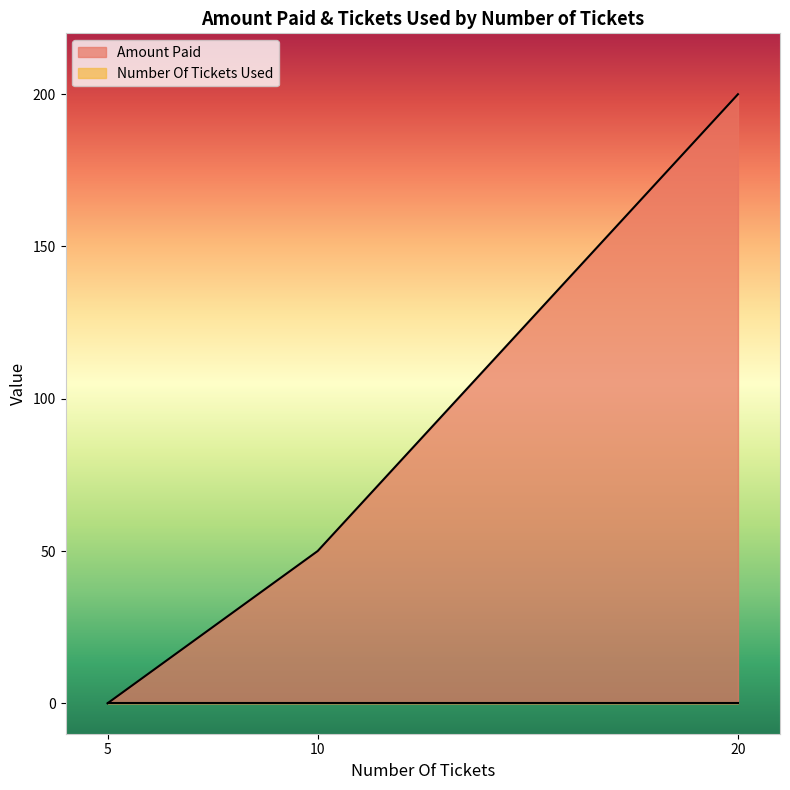

The value of Number Of Tickets Used at 20 is 0. True or false?

True